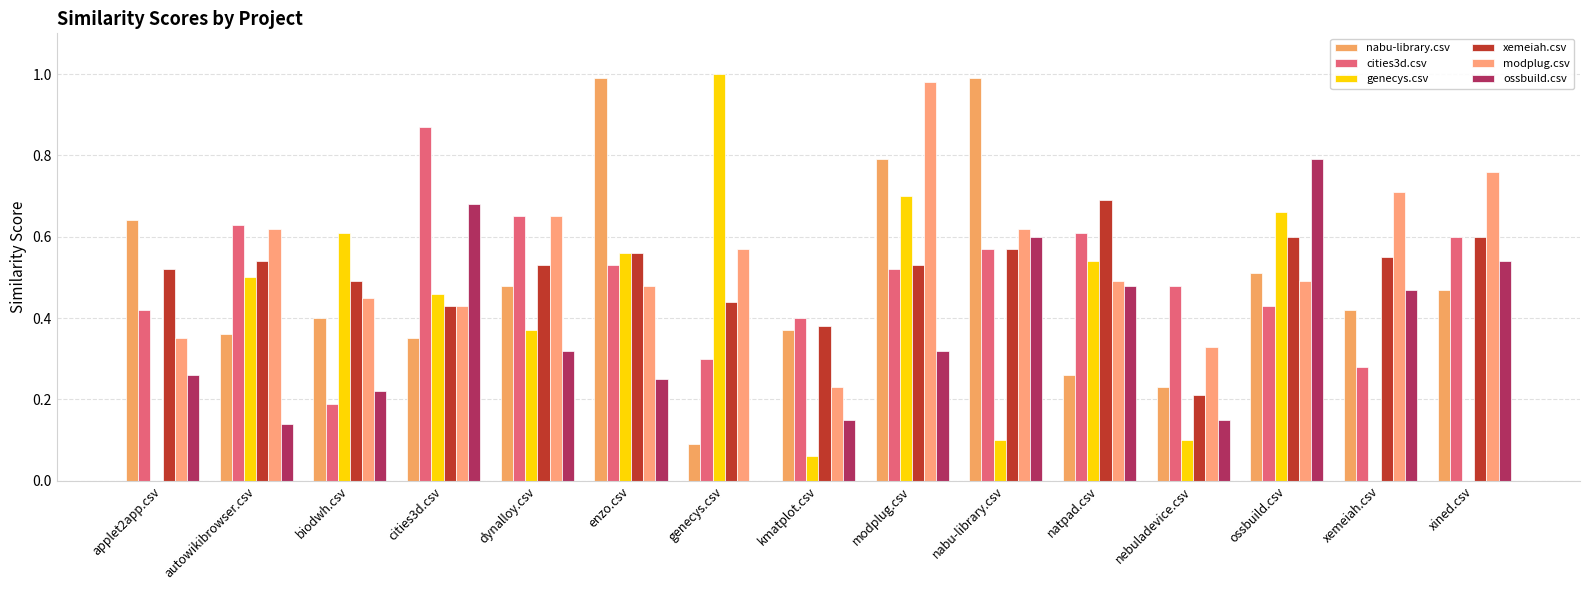

Which series changed the most between autowikibrowser.csv and natpad.csv?

ossbuild.csv